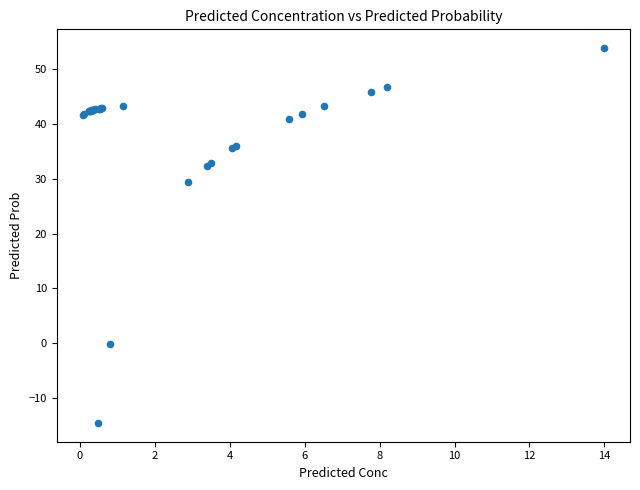

What Y value in the scatter plot is closest to 19?

29.4